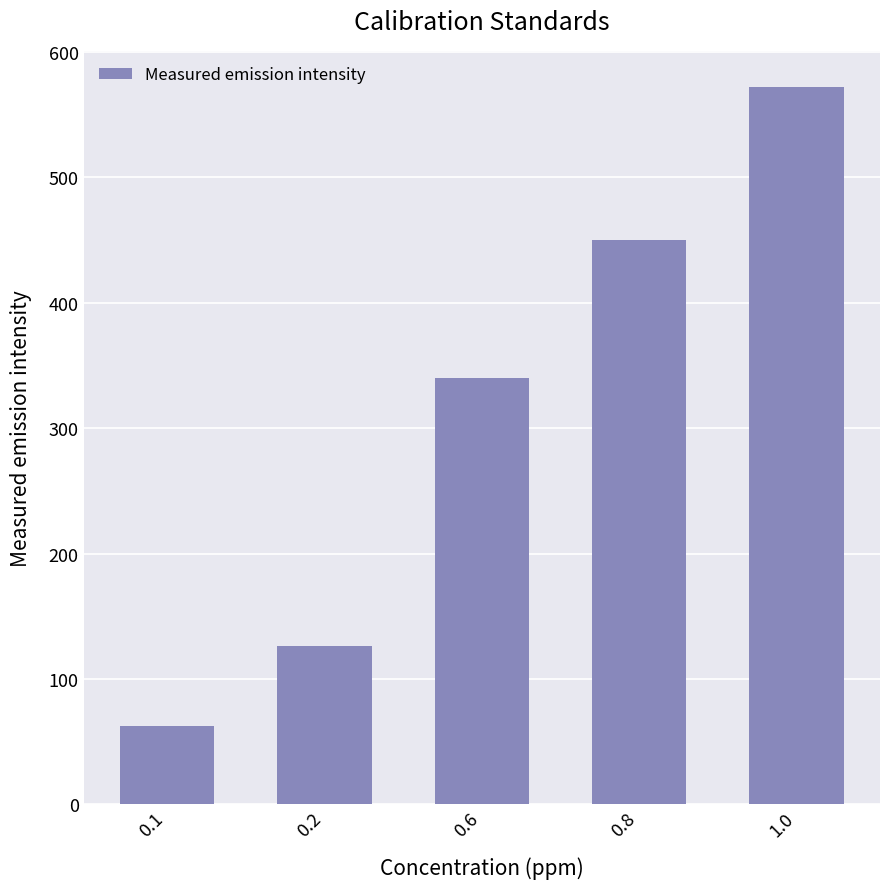

Rank the categories by value from highest to lowest.

1.0, 0.8, 0.6, 0.2, 0.1